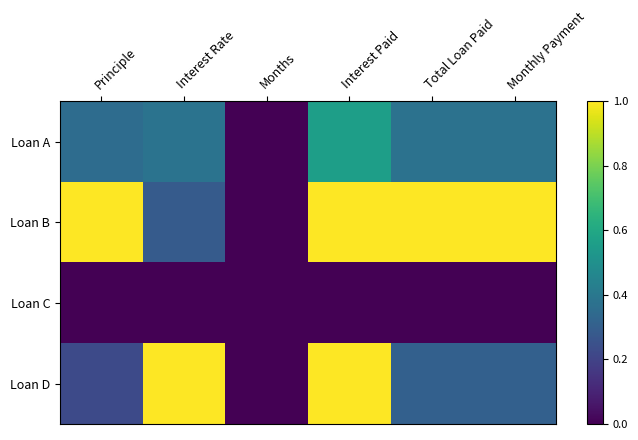

At which category is the sum across all series the highest?

Interest Paid